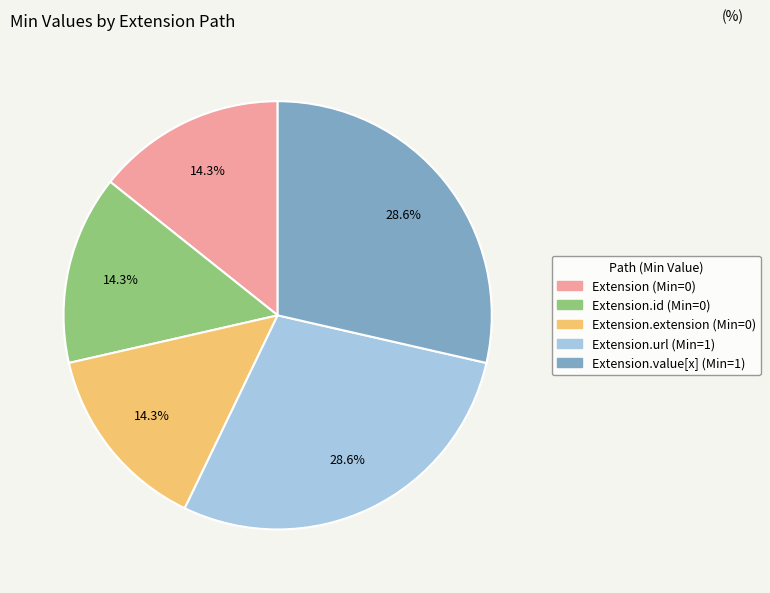

How many slices are in this pie chart?

5